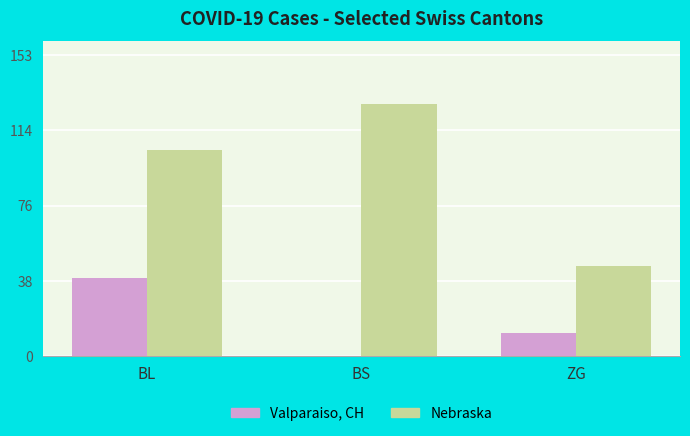

Which series changed the most between BL and ZG?

Nebraska